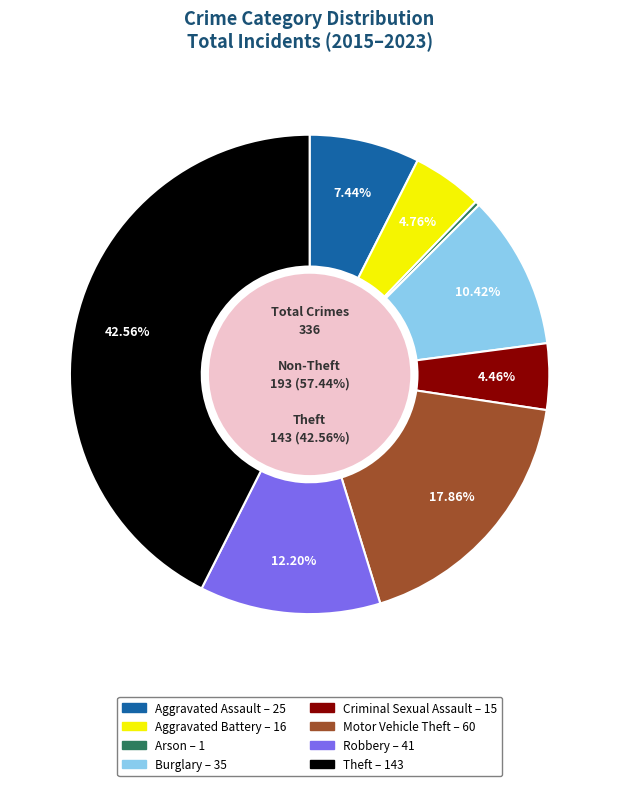

What percentage is the Aggravated Assault slice, to the nearest percent?

7%